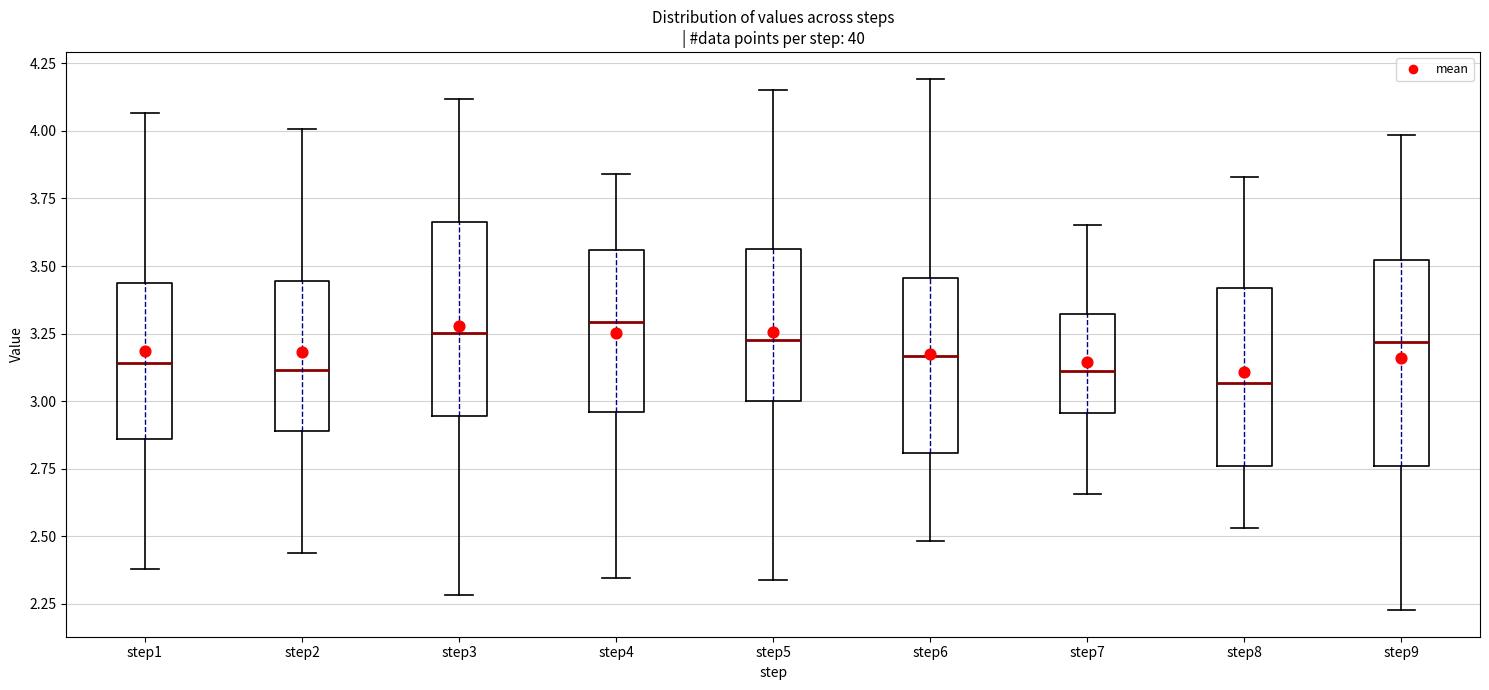

Reading left to right, read every box against the y-axis: the position of its median line, the range the box covers, and the ends of its whiskers. The values are not printed on the chart, so give them approximately, as read against the axis.

step1: median 3.15, box 2.85 to 3.45, whiskers 2.40 to 4.05
step2: median 3.10, box 2.90 to 3.45, whiskers 2.45 to 4.00
step3: median 3.25, box 2.95 to 3.65, whiskers 2.30 to 4.10
step4: median 3.30, box 2.95 to 3.55, whiskers 2.35 to 3.85
step5: median 3.20, box 3.00 to 3.55, whiskers 2.35 to 4.15
step6: median 3.15, box 2.80 to 3.45, whiskers 2.50 to 4.20
step7: median 3.10, box 2.95 to 3.30, whiskers 2.65 to 3.65
step8: median 3.05, box 2.75 to 3.40, whiskers 2.55 to 3.85
step9: median 3.20, box 2.75 to 3.50, whiskers 2.25 to 4.00